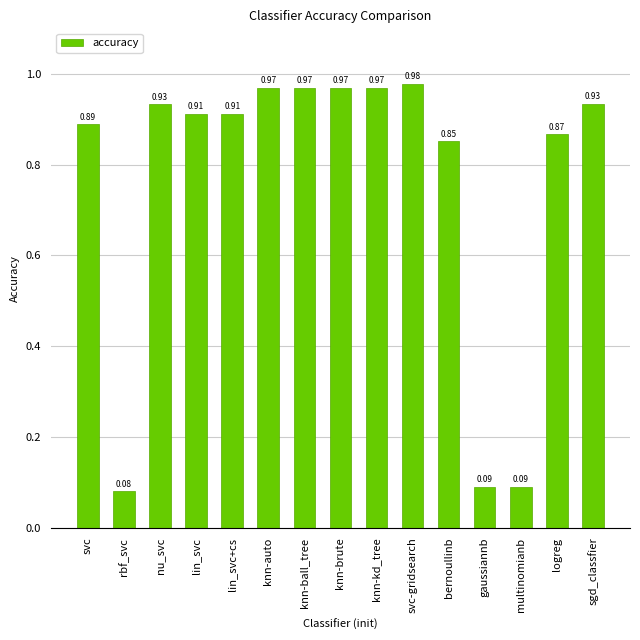

What is the label of the 3rd bar from the right?

multinomianb